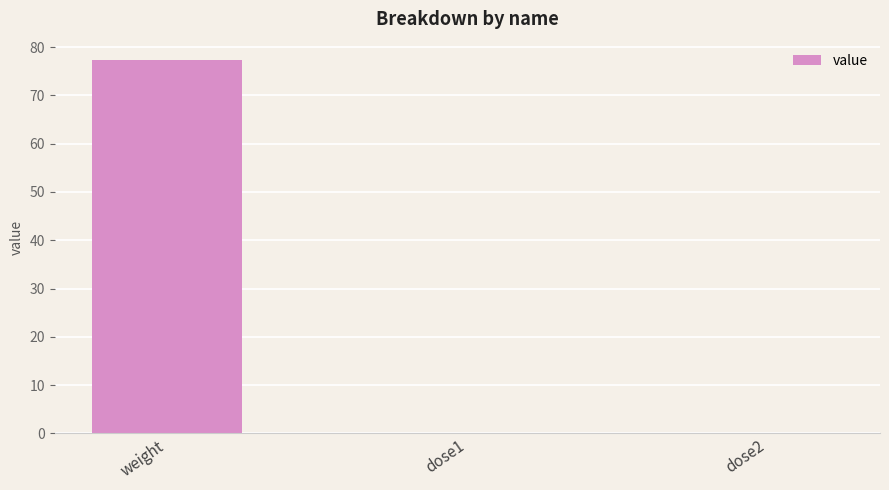

What is the sum of all values?

77.3